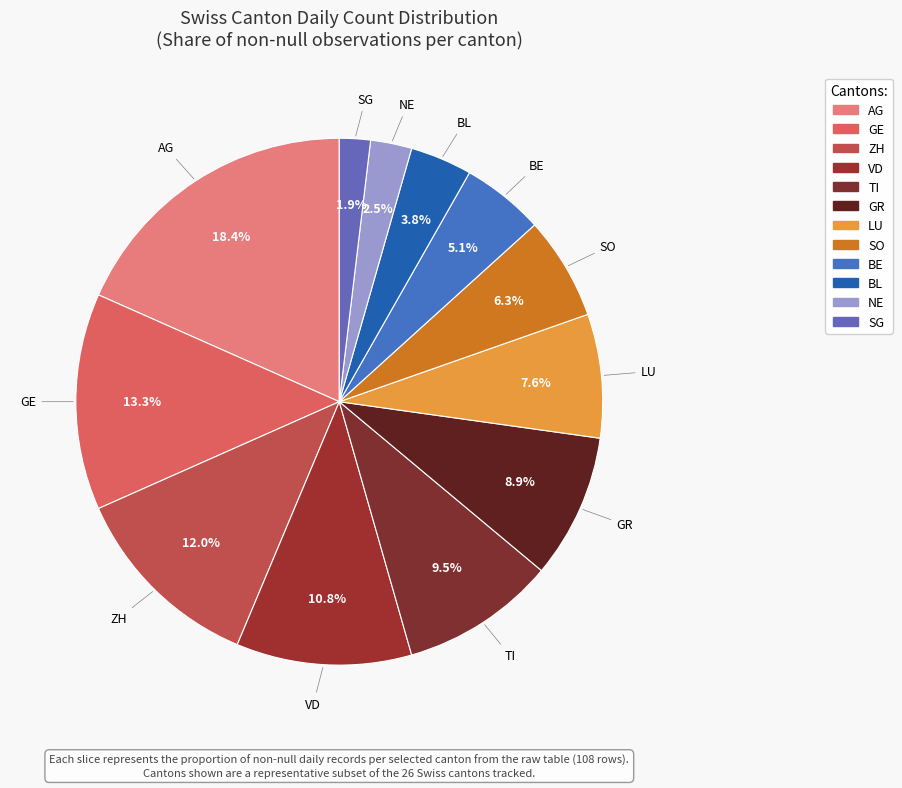

Which category has the smallest portion of the pie?

SG